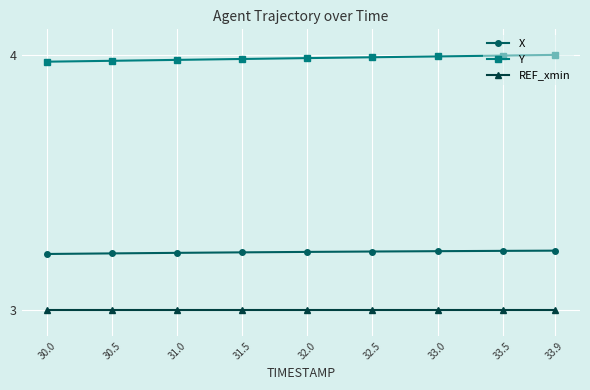

Which series has the largest total across all categories?

Y